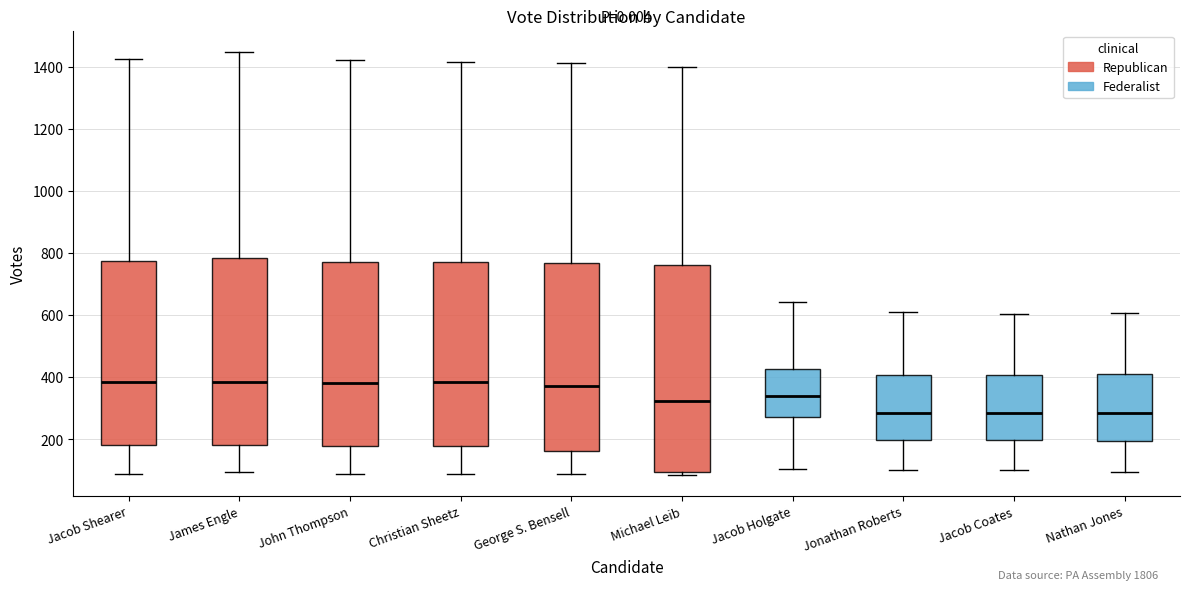

Which box is the tallest, from its lower edge to its upper edge?

Michael Leib